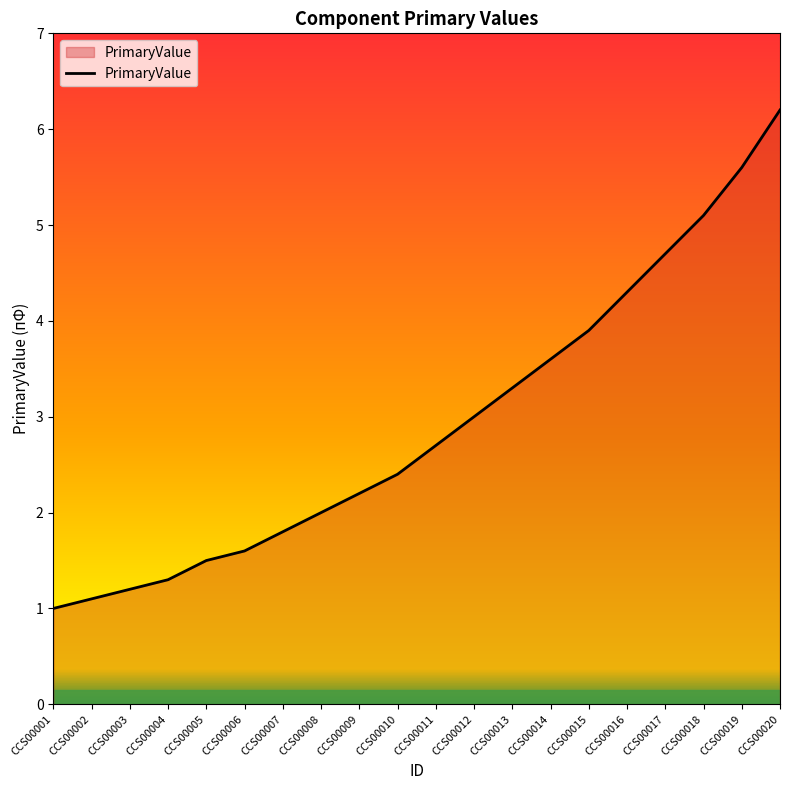

At which category does the chart reach its peak across all series?

CCS00020